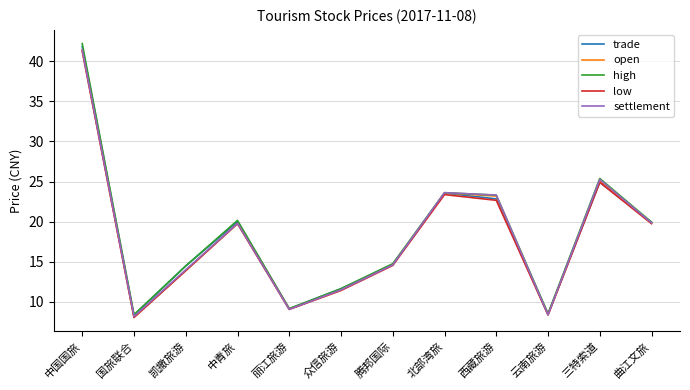

How many categories are shown in the chart?

12